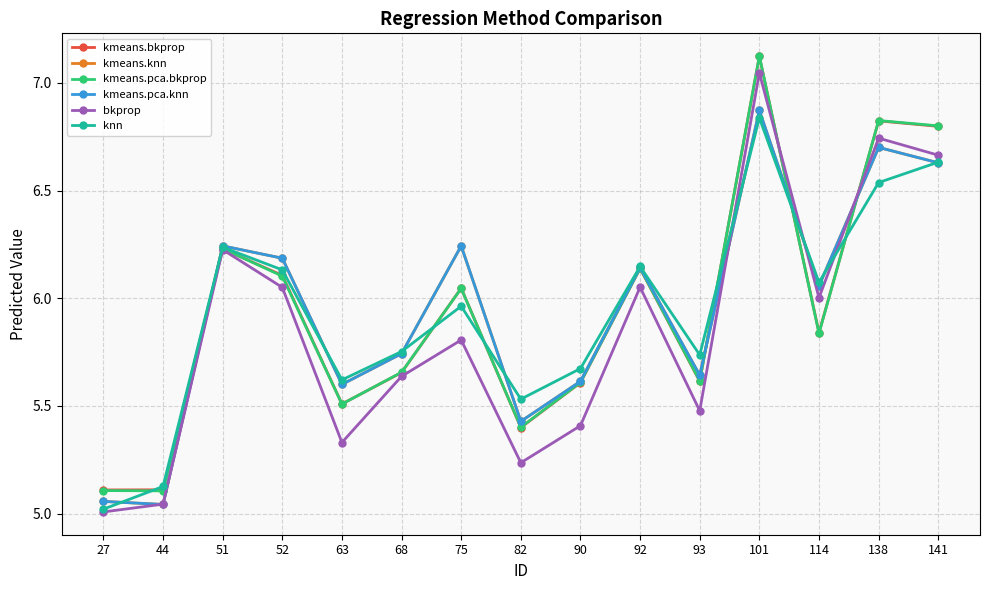

Reading left to right, extract all data points from this chart.

kmeans.bkprop: 5.1	5.1	6.2	6.1	5.5	5.7	6.0	5.4	5.6	6.1	5.6	7.1	5.8	6.8	6.8
kmeans.knn: 5.1	5.0	6.2	6.2	5.6	5.7	6.2	5.4	5.6	6.1	5.6	6.9	6.1	6.7	6.6
kmeans.pca.bkprop: 5.1	5.1	6.2	6.1	5.5	5.7	6.0	5.4	5.6	6.1	5.6	7.1	5.8	6.8	6.8
kmeans.pca.knn: 5.1	5.0	6.2	6.2	5.6	5.7	6.2	5.4	5.6	6.1	5.6	6.9	6.1	6.7	6.6
bkprop: 5.0	5.0	6.2	6.1	5.3	5.6	5.8	5.2	5.4	6.1	5.5	7.0	6.0	6.7	6.7
knn: 5.0	5.1	6.2	6.1	5.6	5.8	6.0	5.5	5.7	6.1	5.7	6.8	6.1	6.5	6.6